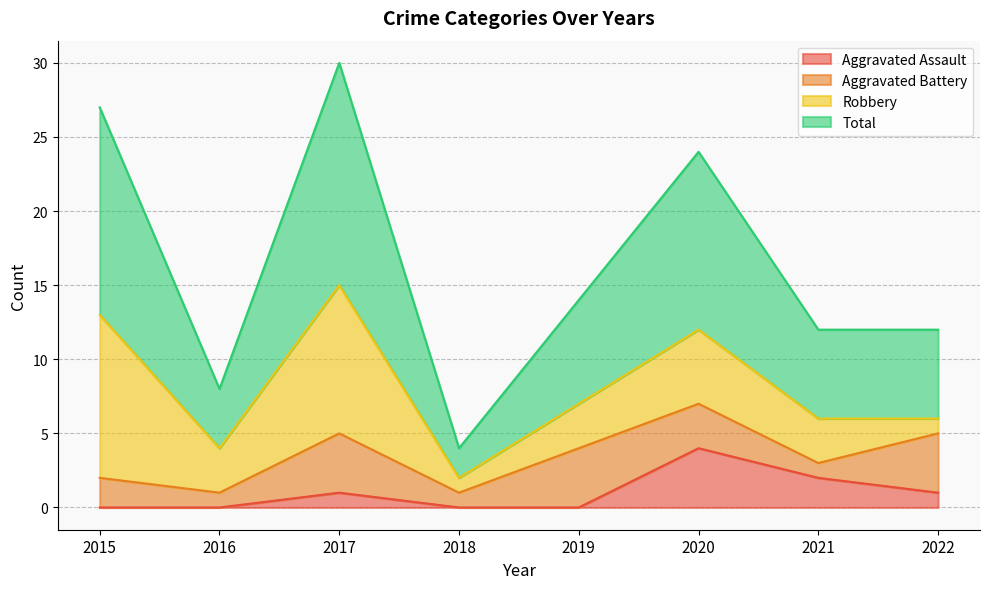

Between 2016 and 2021, which series saw the biggest shift?

Total